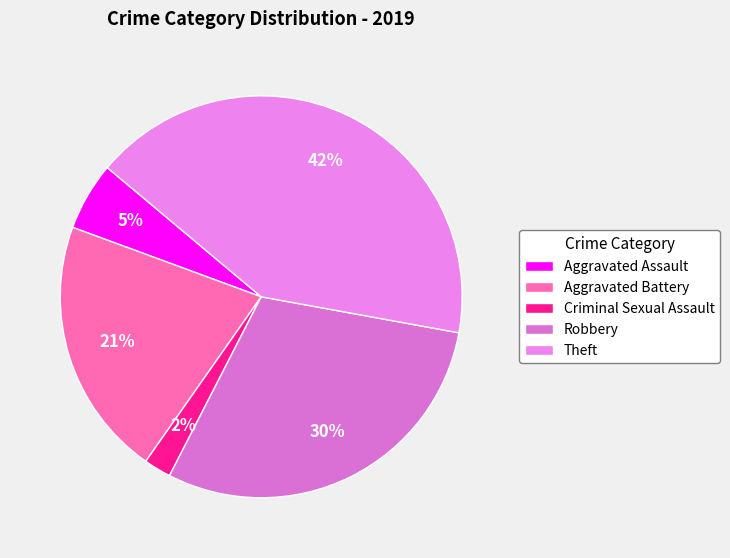

Is there any slice that represents more than half of the pie?

No